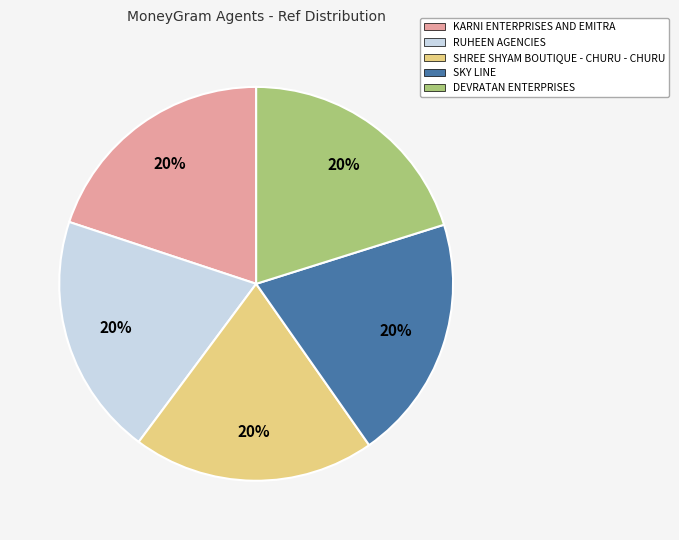

Is there any slice that represents more than half of the pie?

No